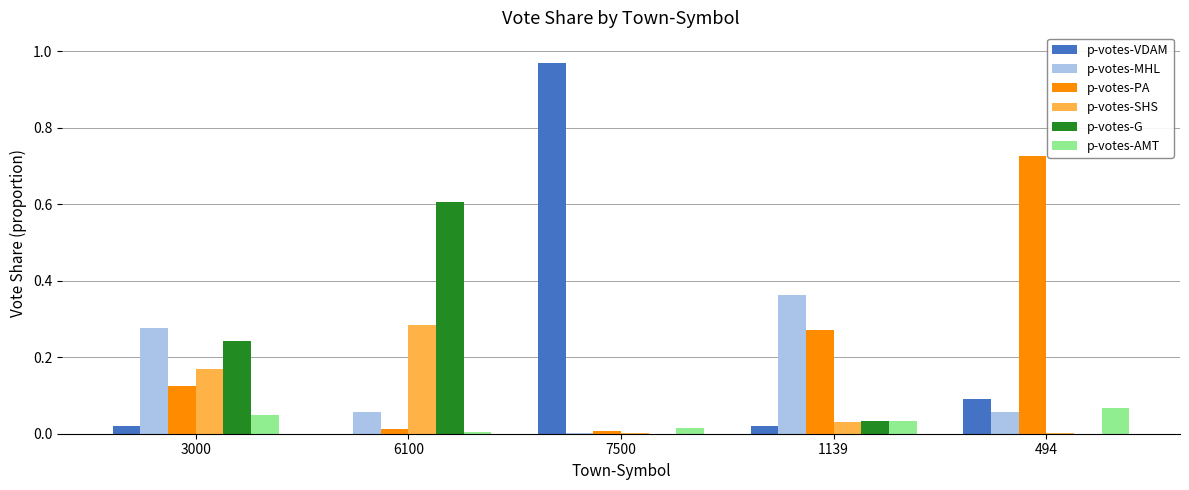

Is it true that p-votes-G equals 0.6 at 6100?

True